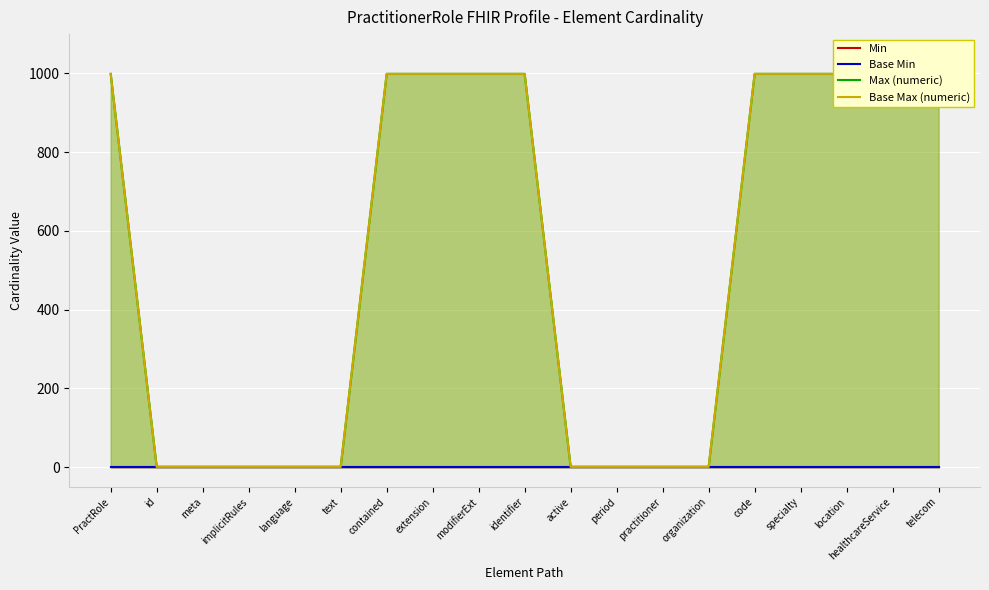

What is the label of the 11th point from the left?

active